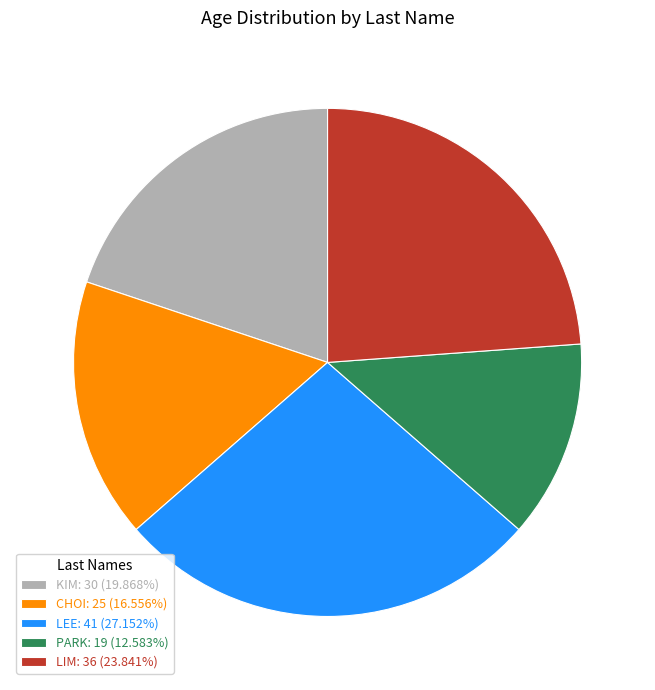

Approximately how many times larger is the value at CHOI compared to PARK?

1.3